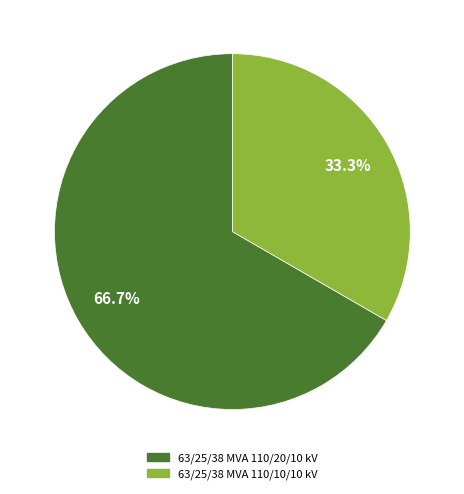

Which slice is the largest?

63/25/38 MVA 110/20/10 kV